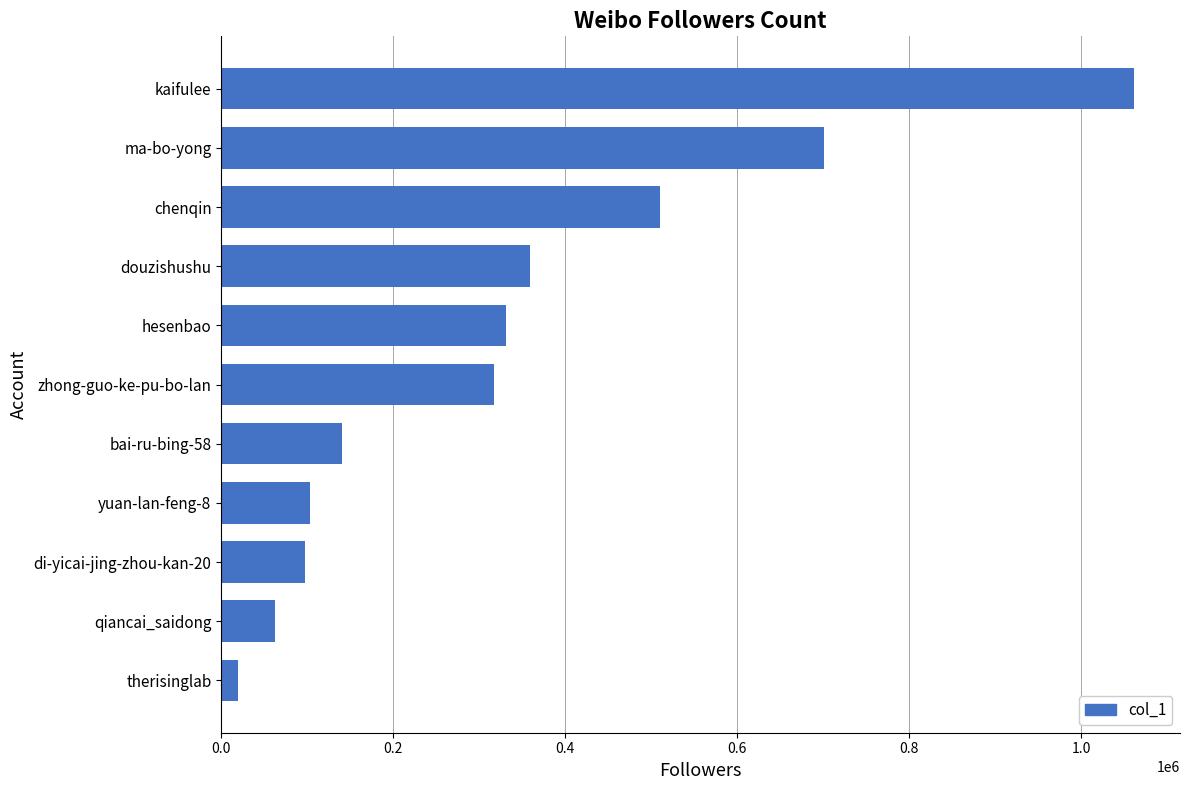

At which category does the chart reach its peak across all series?

kaifulee